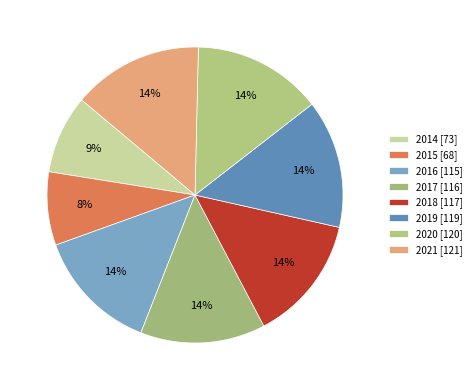

To the nearest percent, what percentage of the pie is 2016?

14%